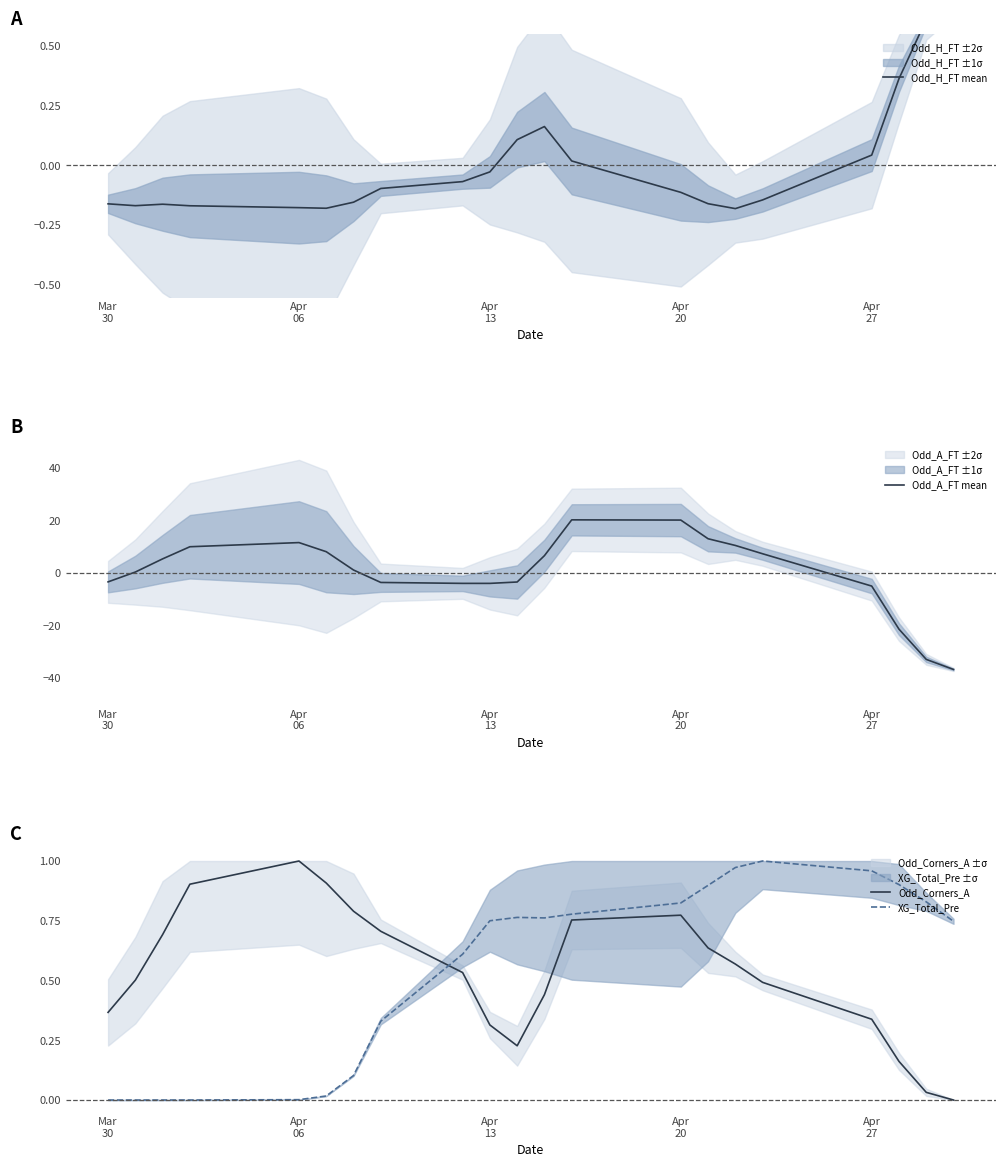

How many times do Odd_A_FT mean and Odd_H_FT mean cross each other?

4